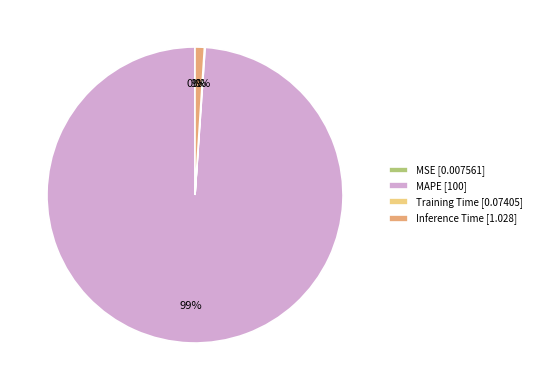

Is it true that MAPE [100] is 99% of the pie?

True